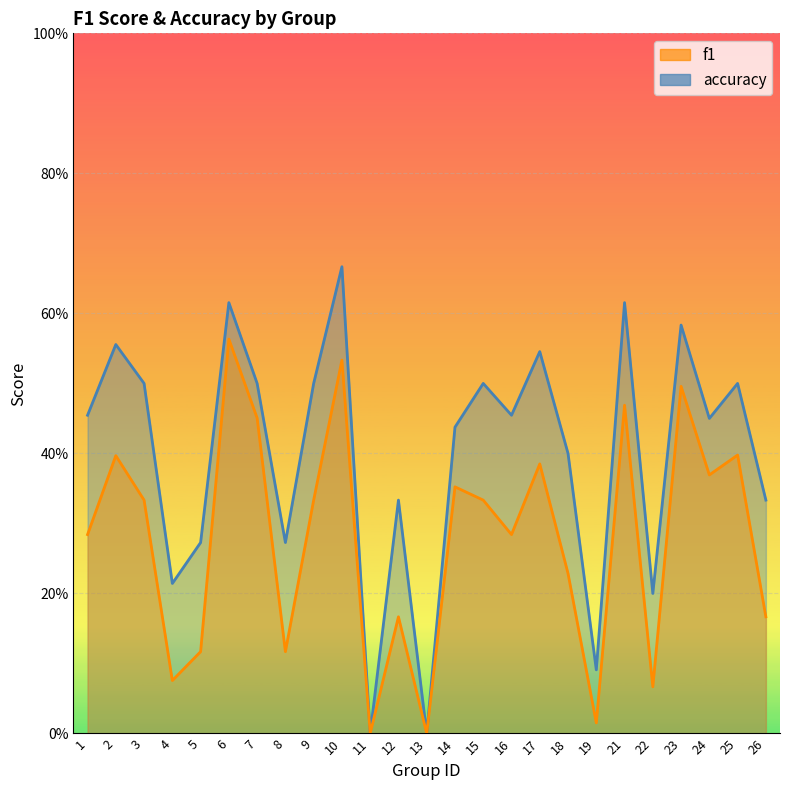

What are all the series names shown in the legend?

f1, accuracy